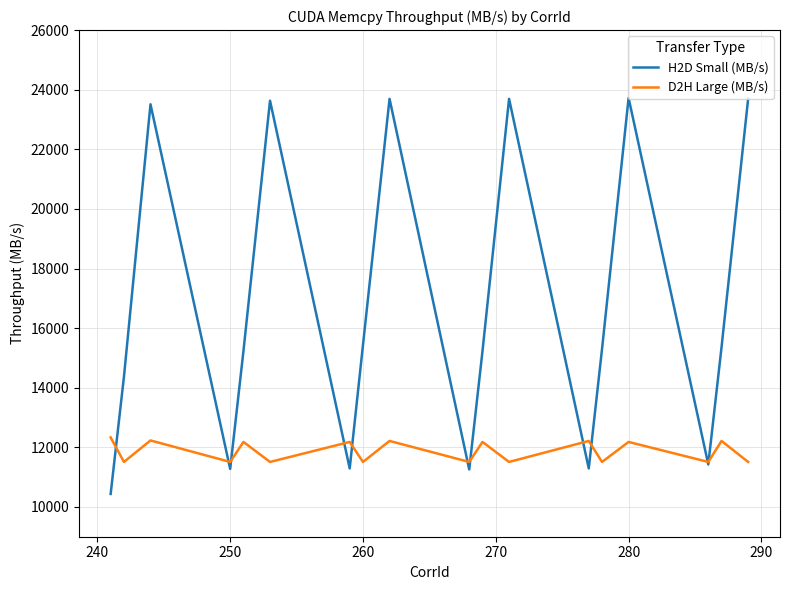

What is the maximum value shown in the chart?

23721.5